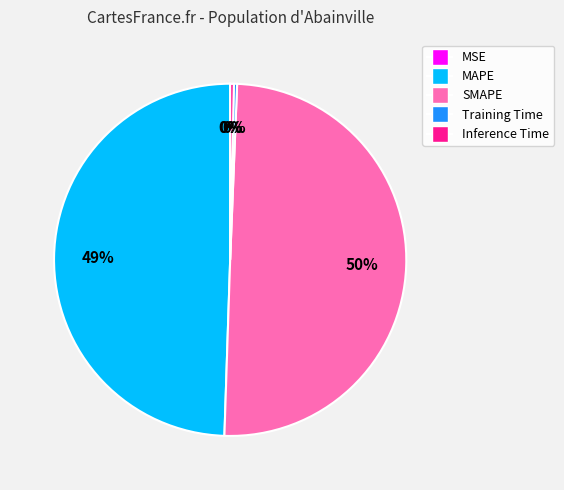

Is the sum of Inference Time and Training Time greater than half?

No